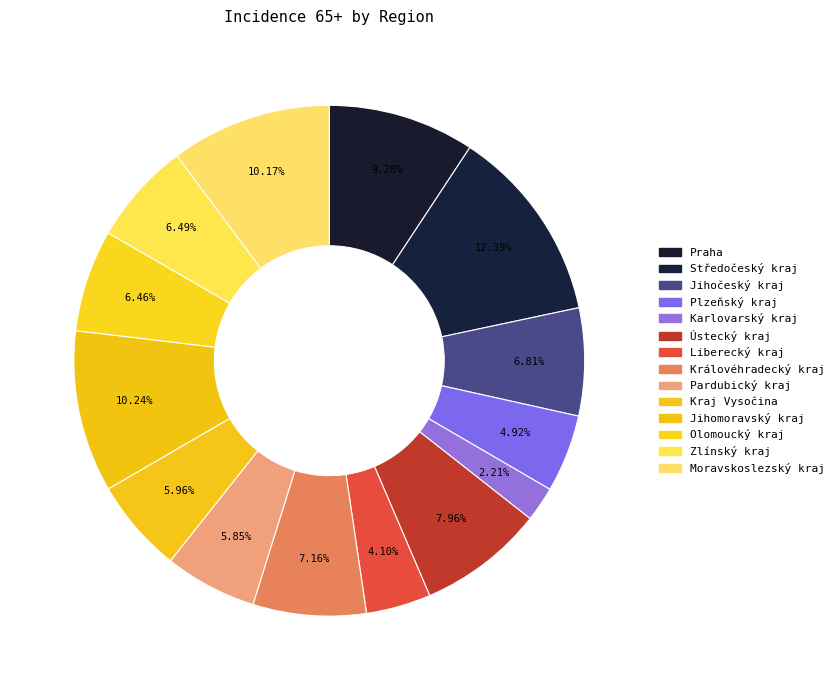

To the nearest percent, what portion does Pardubický kraj represent?

6%